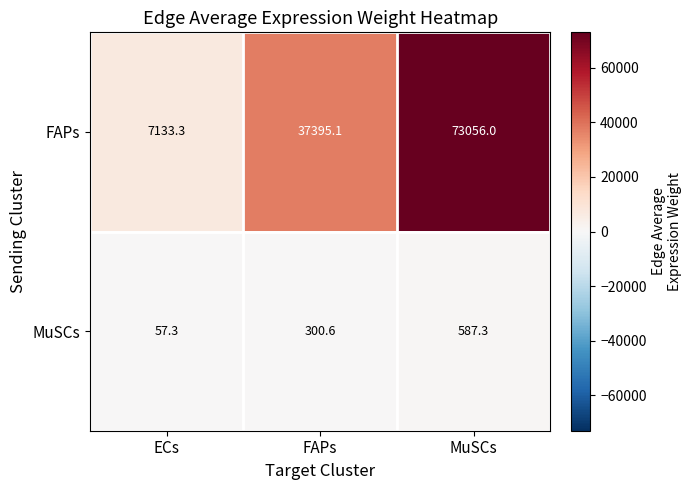

What is the greatest value displayed?

73056.0